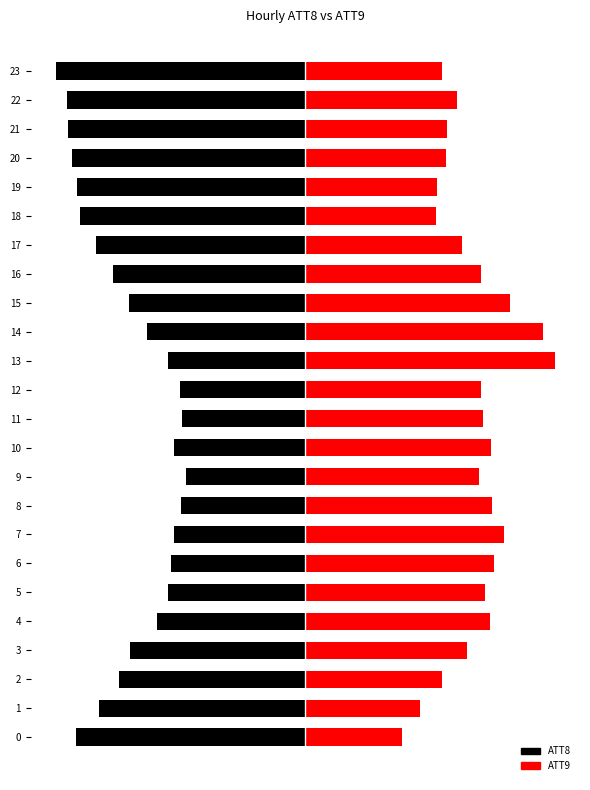

What is the difference between the ATT9 values at 21 and 5?

0.2